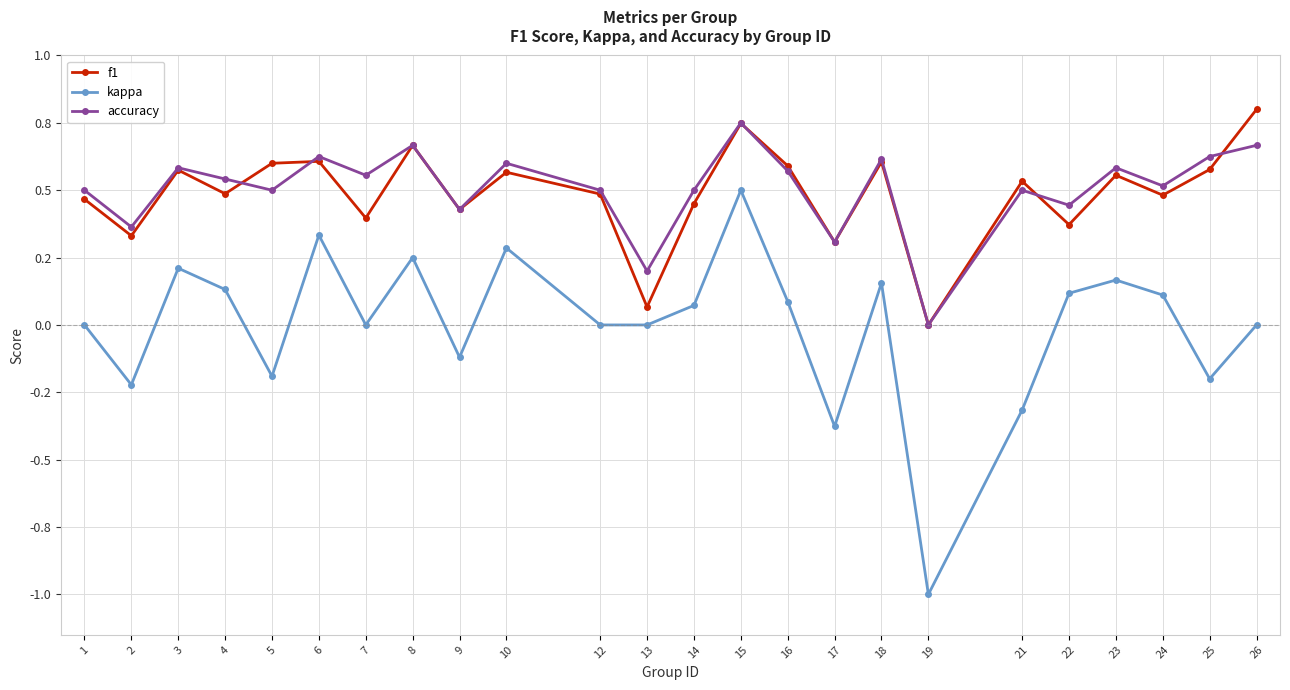

Rank the series by their maximum value, from highest to lowest.

f1, accuracy, kappa